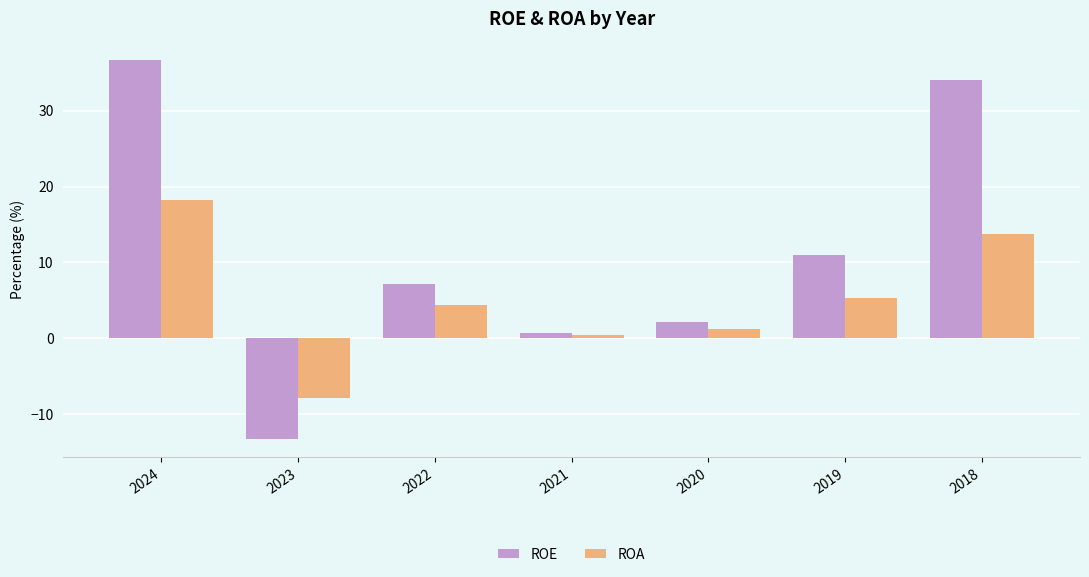

Between 2023 and 2020, which series saw the biggest shift?

ROE